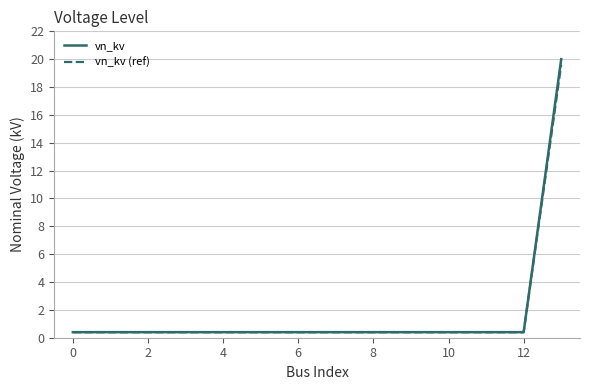

Rank the series by their maximum value, from highest to lowest.

vn_kv, vn_kv (ref)